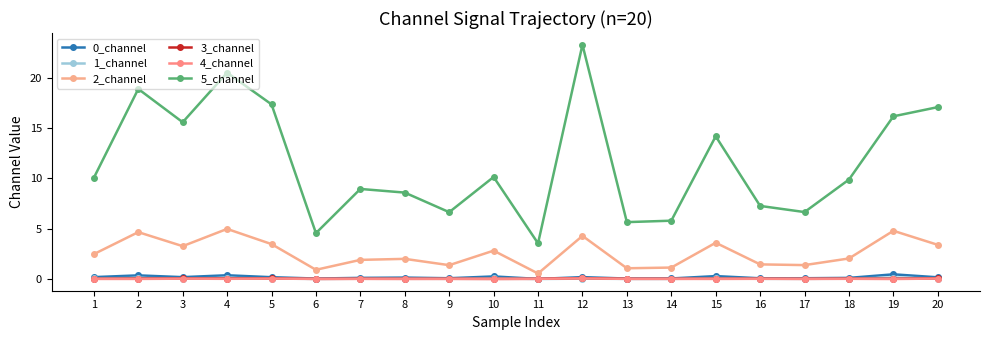

What is the value of the 2_channel point at the 7th from the left?

1.9